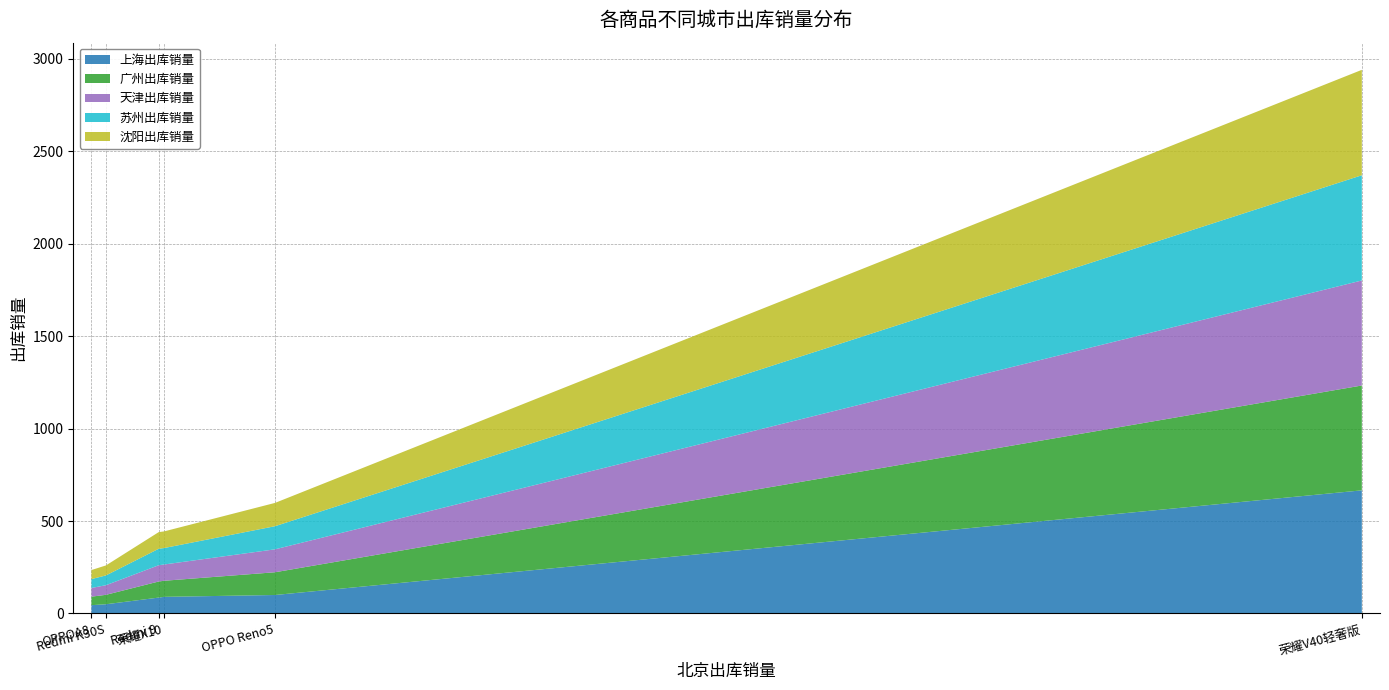

Reading left to right, extract all data points from this chart.

上海出库销量: 荣耀V40轻奢版=666	OPPO Reno5=100	荣耀X10=90	Redmi 9=86	Redmi K30S=50	OPPOA8=45
广州出库销量: 荣耀V40轻奢版=567	OPPO Reno5=123	荣耀X10=87	Redmi 9=87	Redmi K30S=51	OPPOA8=46
天津出库销量: 荣耀V40轻奢版=568	OPPO Reno5=124	荣耀X10=88	Redmi 9=88	Redmi K30S=52	OPPOA8=47
苏州出库销量: 荣耀V40轻奢版=569	OPPO Reno5=125	荣耀X10=89	Redmi 9=89	Redmi K30S=53	OPPOA8=48
沈阳出库销量: 荣耀V40轻奢版=570	OPPO Reno5=126	荣耀X10=90	Redmi 9=90	Redmi K30S=54	OPPOA8=49